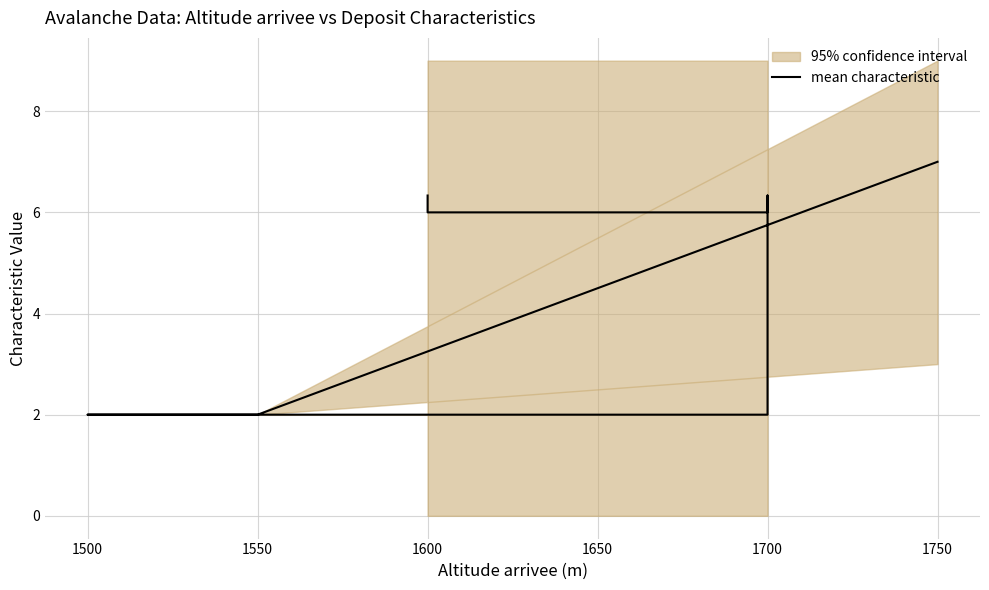

Reading left to right, list all the values displayed in this chart.

6.3	6.0	6.0	6.3	2.0	2.0	2.0	2.0	2.0	2.0	2.0	2.0	7.0